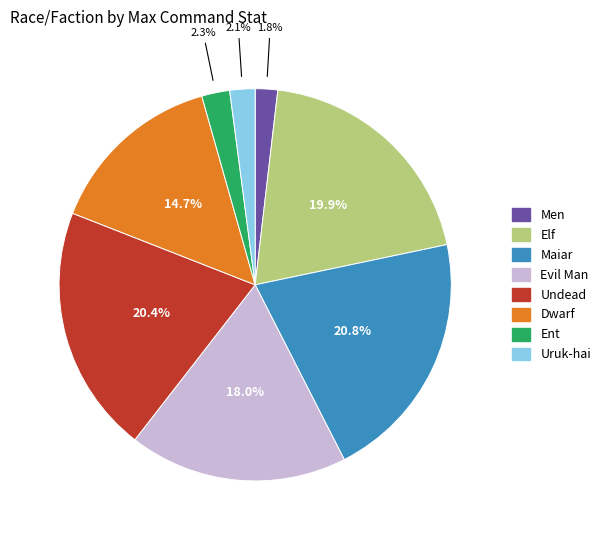

What percentage is the Ent slice, to the nearest percent?

2%